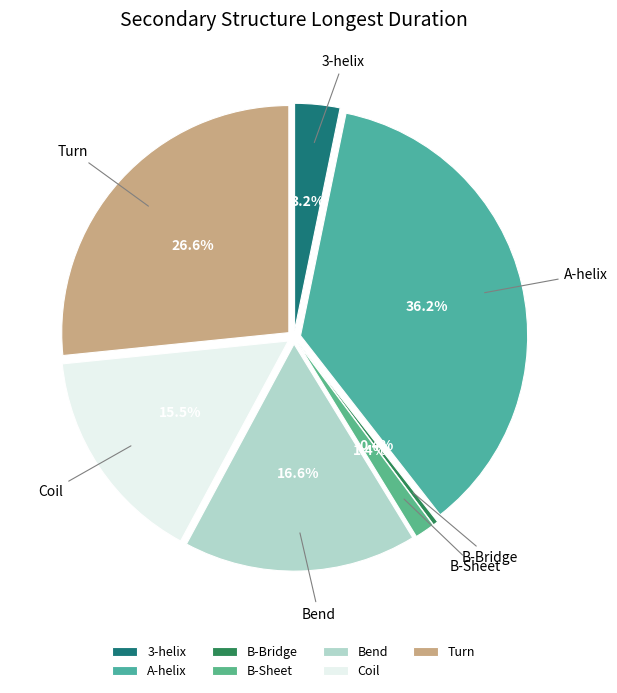

To the nearest percent, what portion does B-Sheet represent?

1%